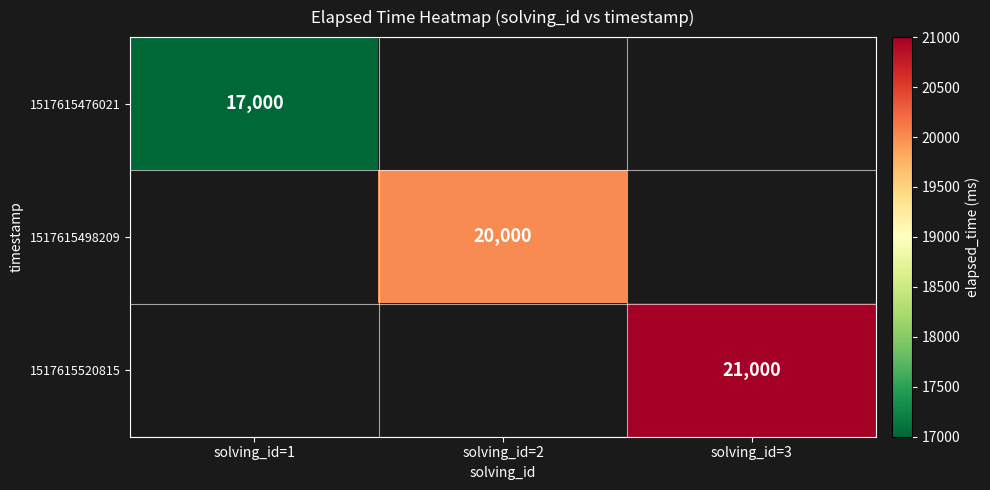

The value of 1517615520815 at solving_id=3 is 21000. True or false?

True